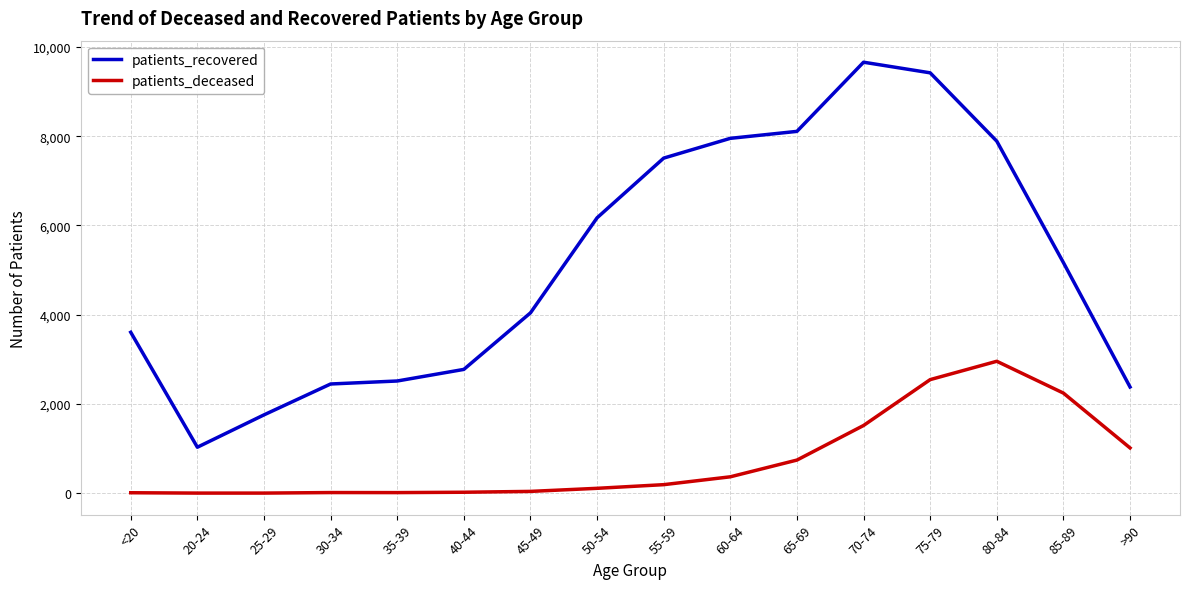

What are all the series names shown in the legend?

patients_recovered, patients_deceased